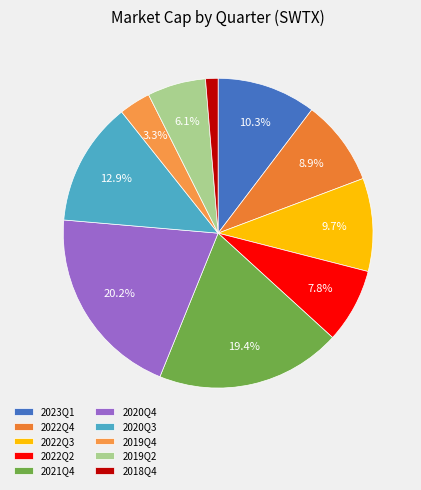

To the nearest percent, what is the difference between the largest and smallest slice percentages?

19%